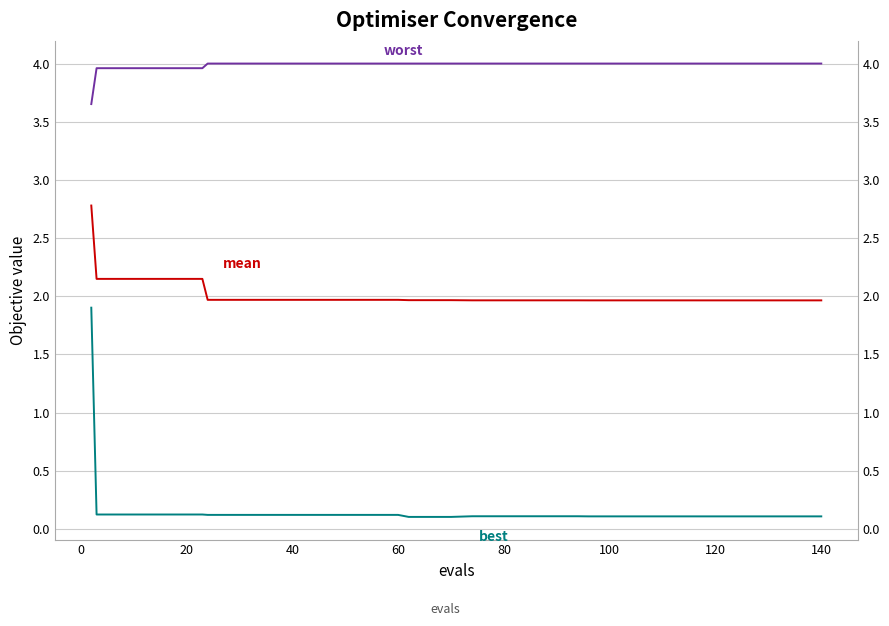

What is the total value across all series at 40?

6.2